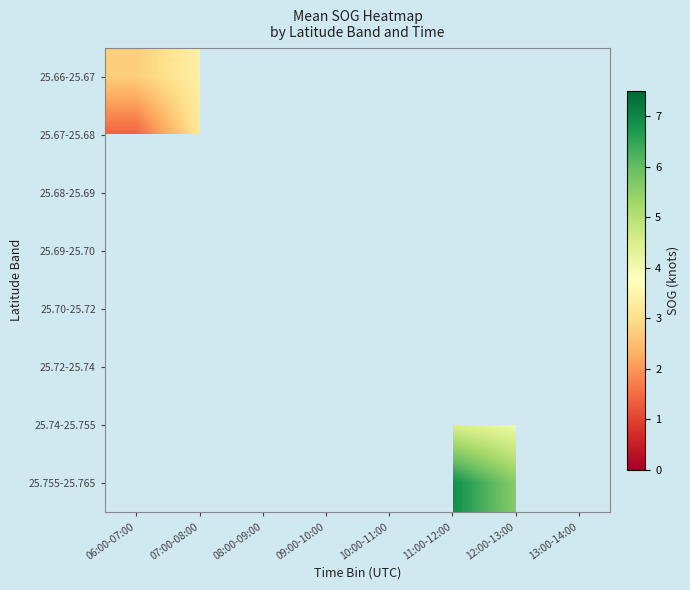

The value of 25.74-25.755 at 11:00-12:00 is 0.9. True or false?

False